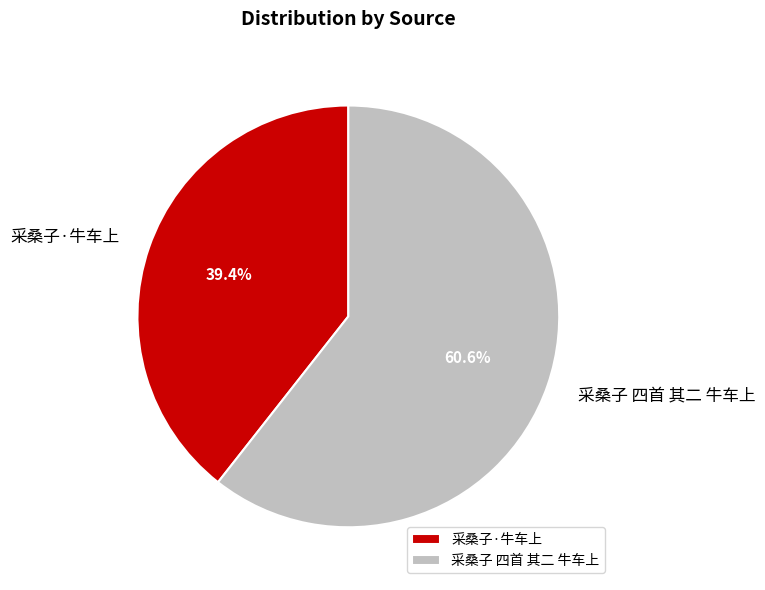

How much of the chart is everything except 采桑子·牛车上?

60.6%